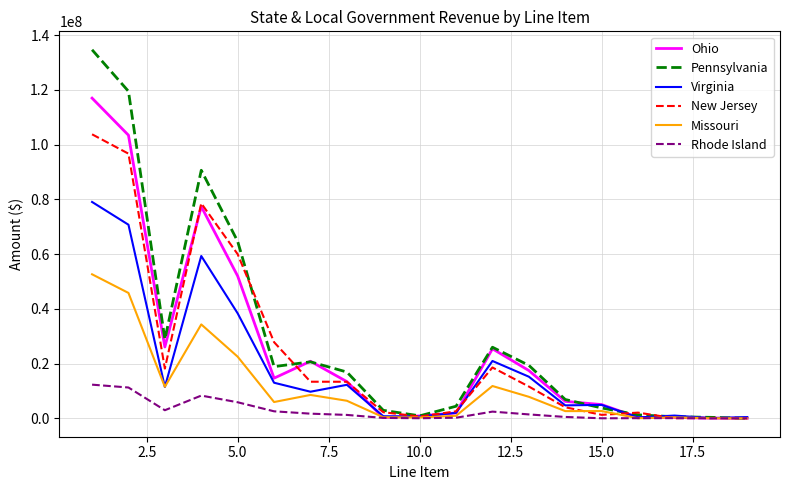

What is the highest value of the Missouri series?

52638452